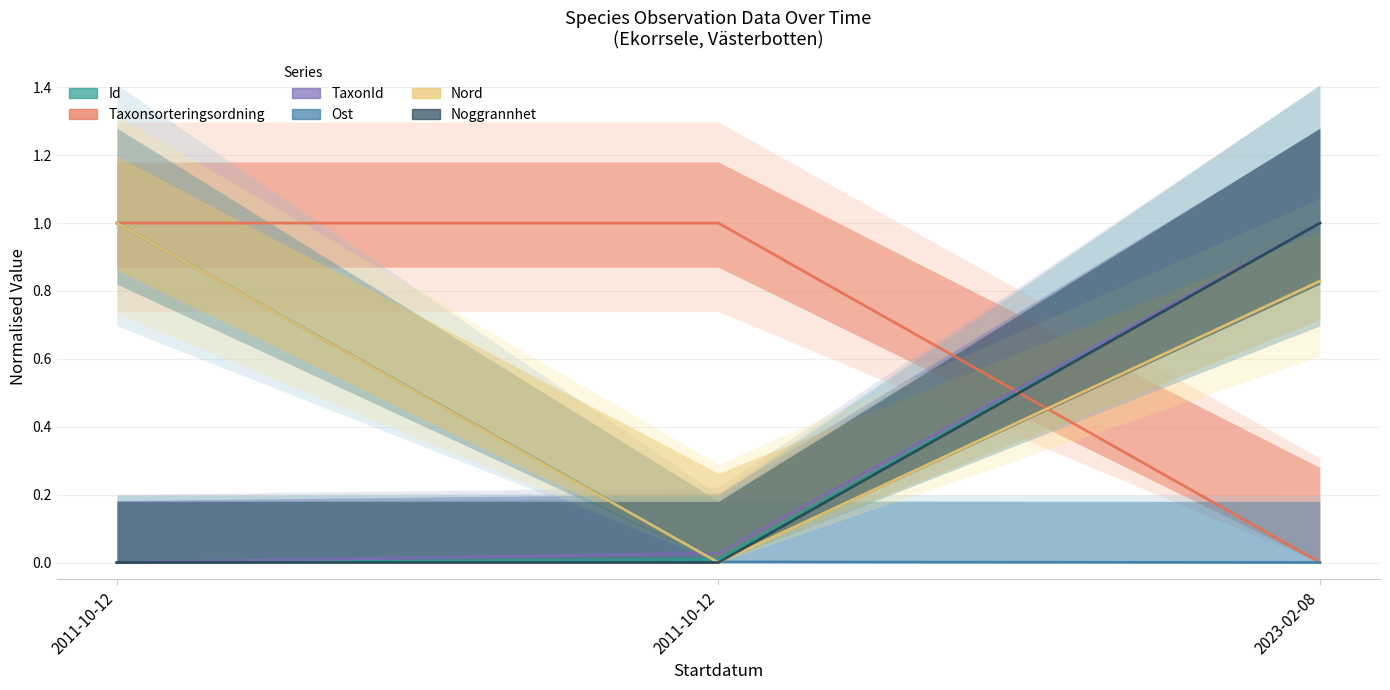

Which series has the widest spread of values?

Id